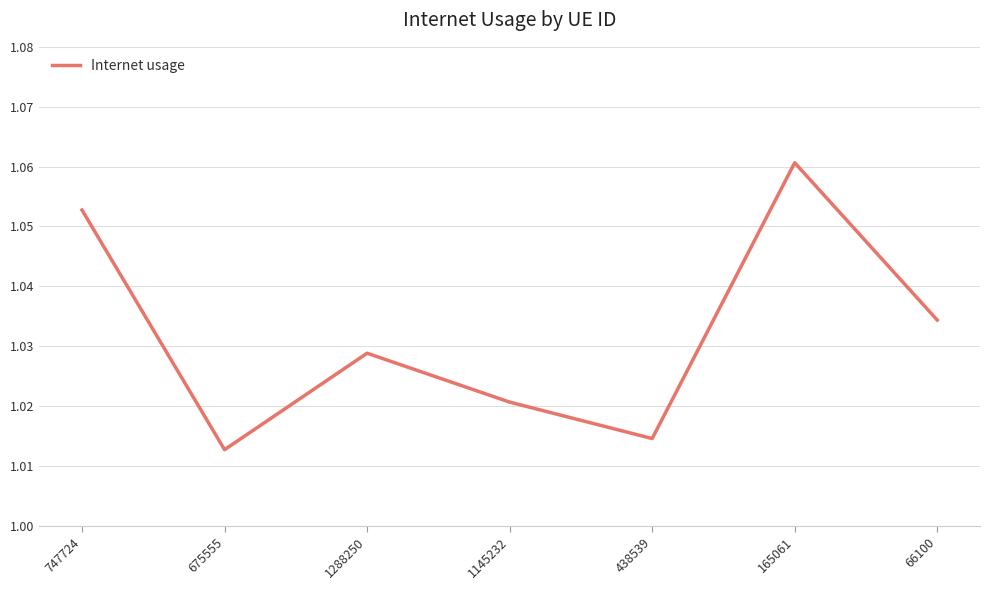

What position from the left is 438539?

5